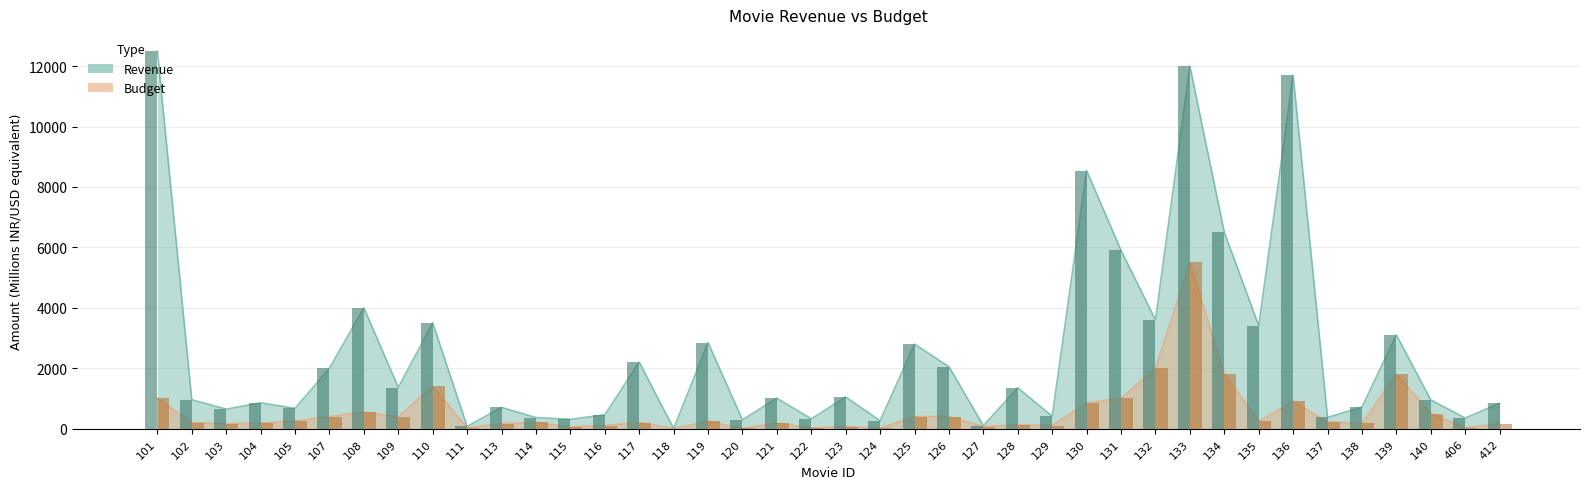

What is the value of the revenue_bar bar at the 10th from the left?

73.3